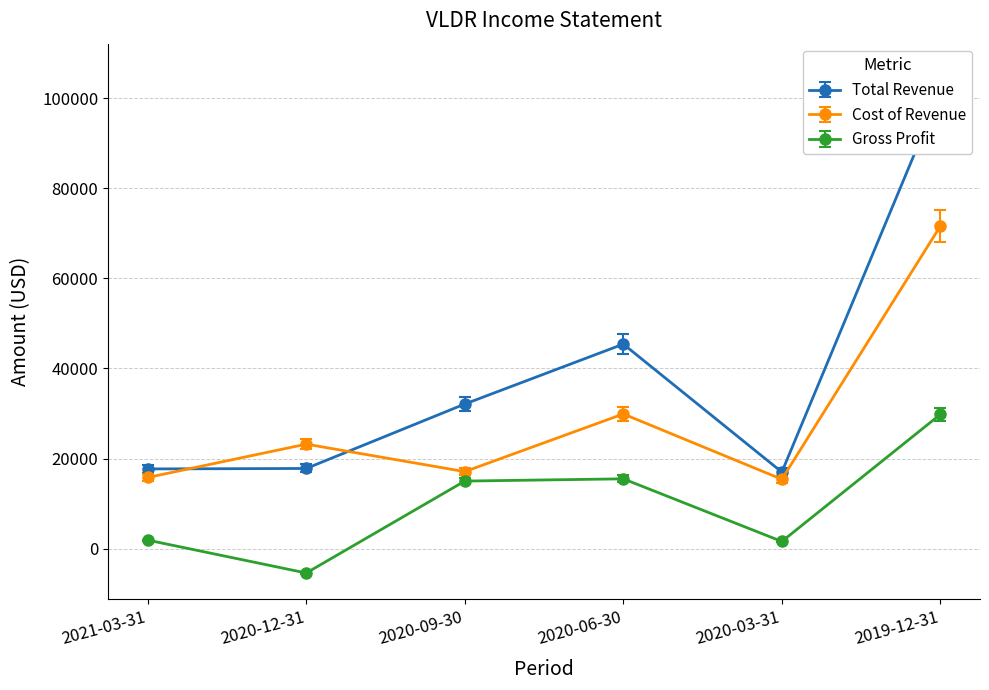

Where does the Gross Profit series first go above 15000?

2020-06-30